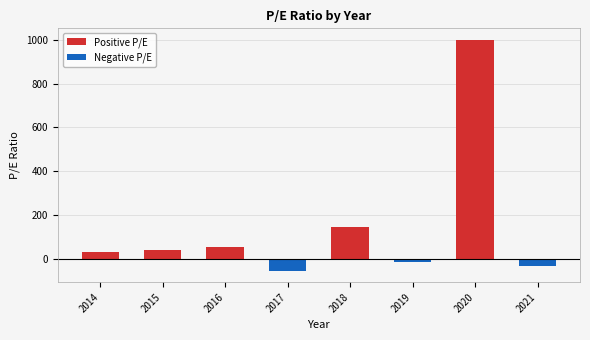

Are the bars horizontal?

No